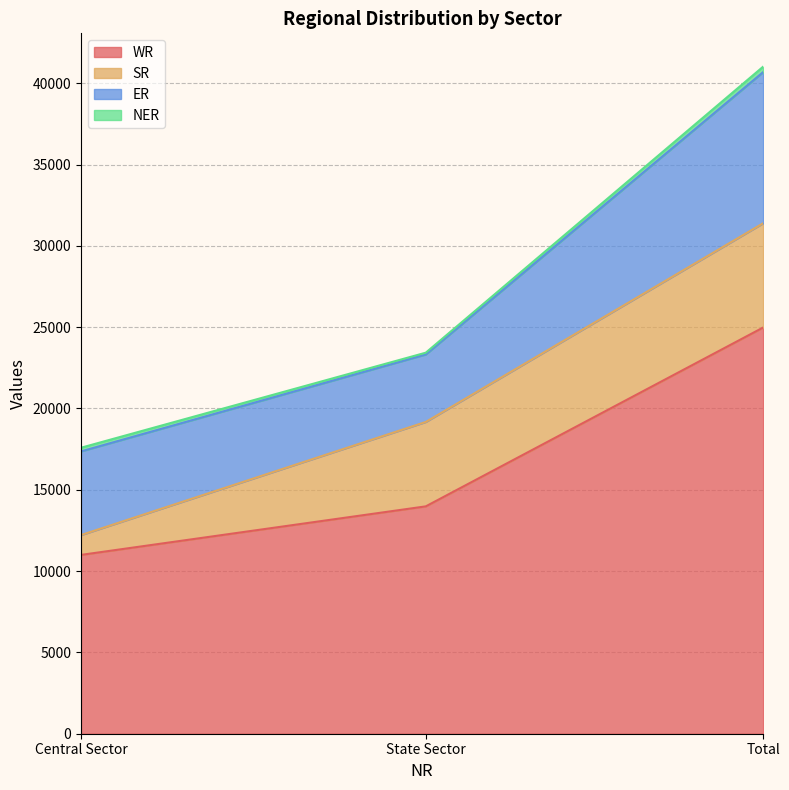

What is the sum of all SR values?

12822